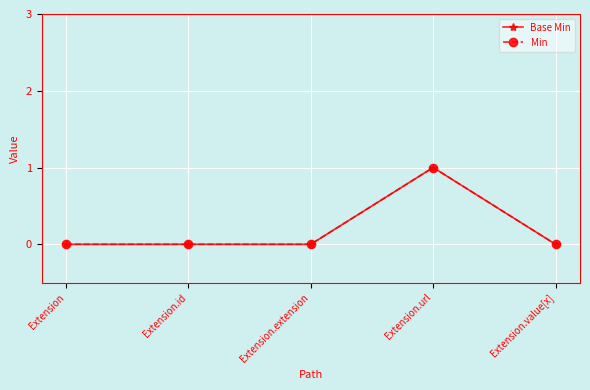

Does the chart have visible grid lines?

Yes